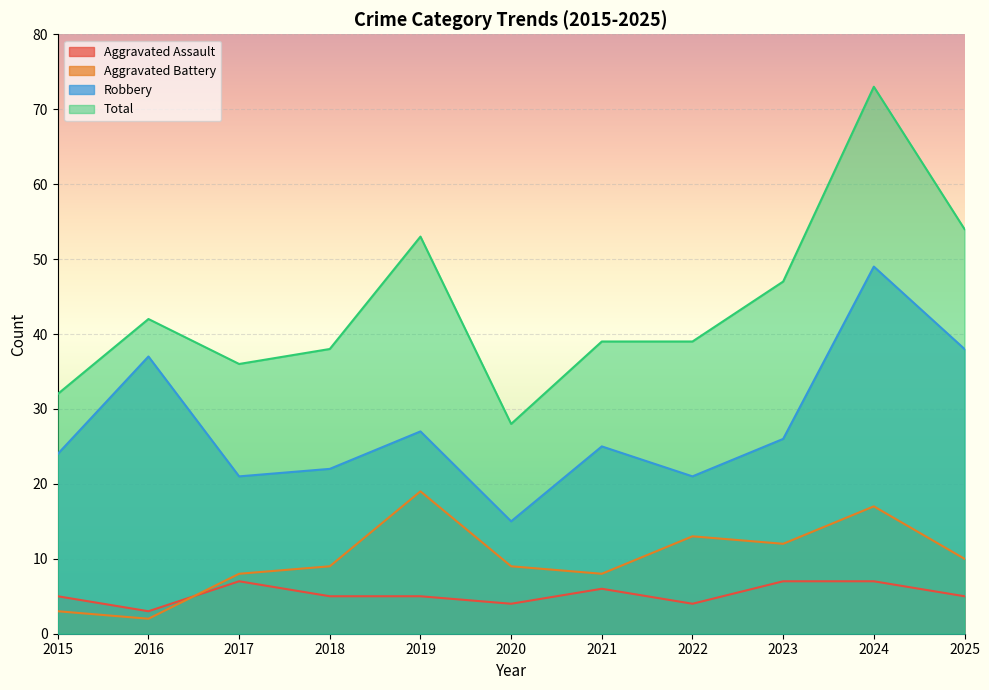

What is the sum of the Robbery values at 2022 and 2024?

70